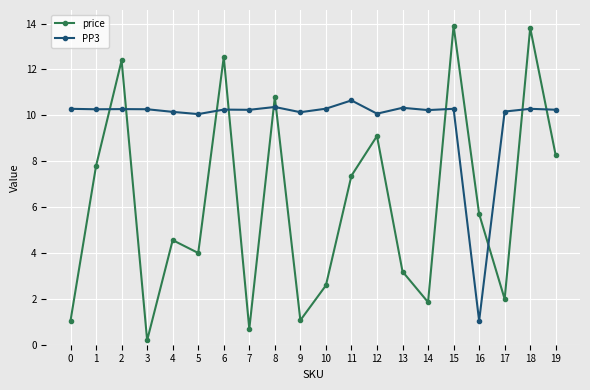

Rank the series by their maximum value, from lowest to highest.

PP3, price